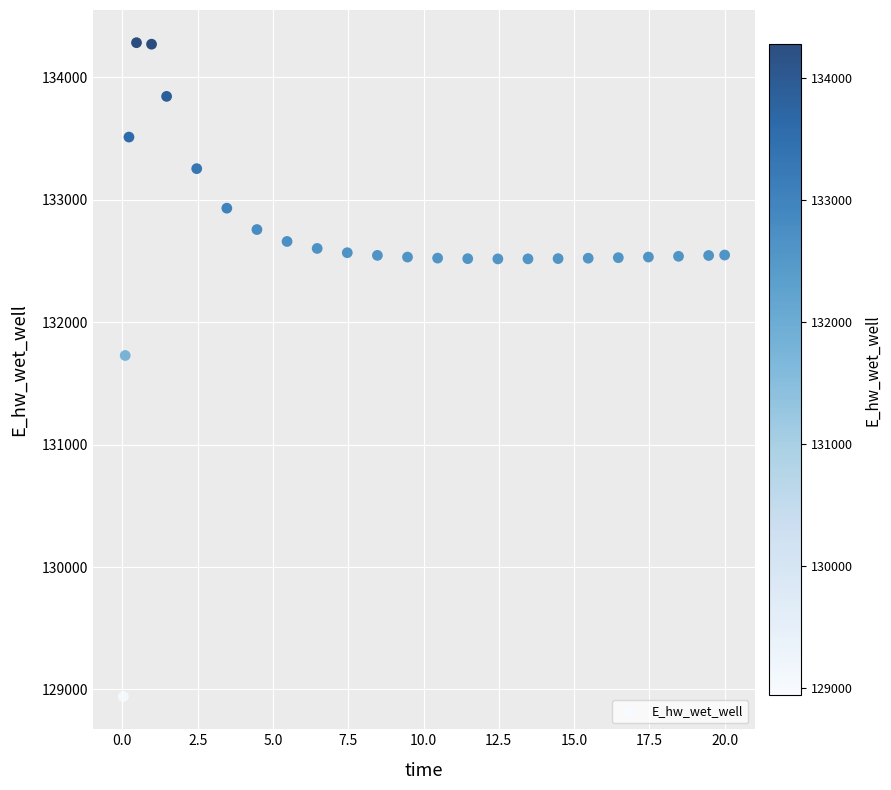

What Y value in the scatter plot is closest to 131612?

131727.8